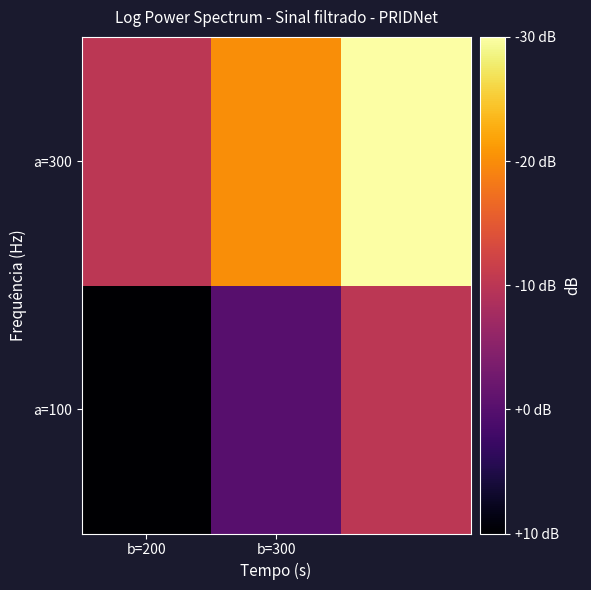

Count the number of categories in the chart.

3